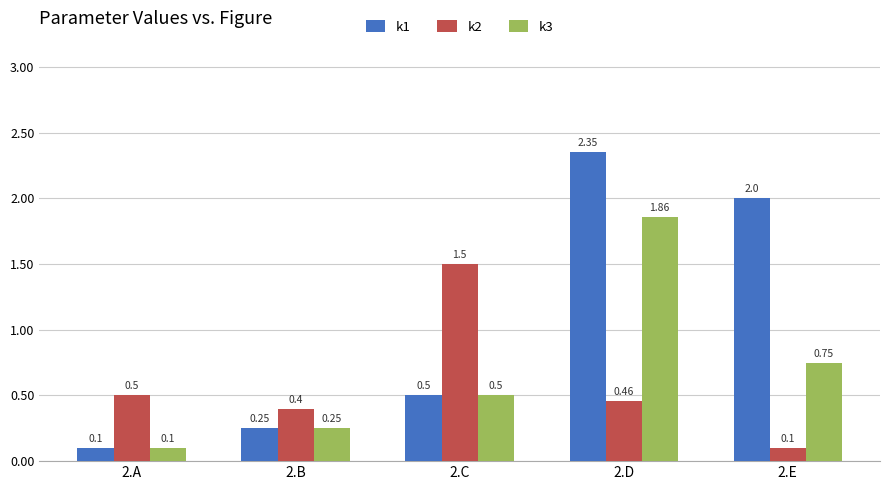

List the series in order of their peak value, lowest first.

k2, k3, k1